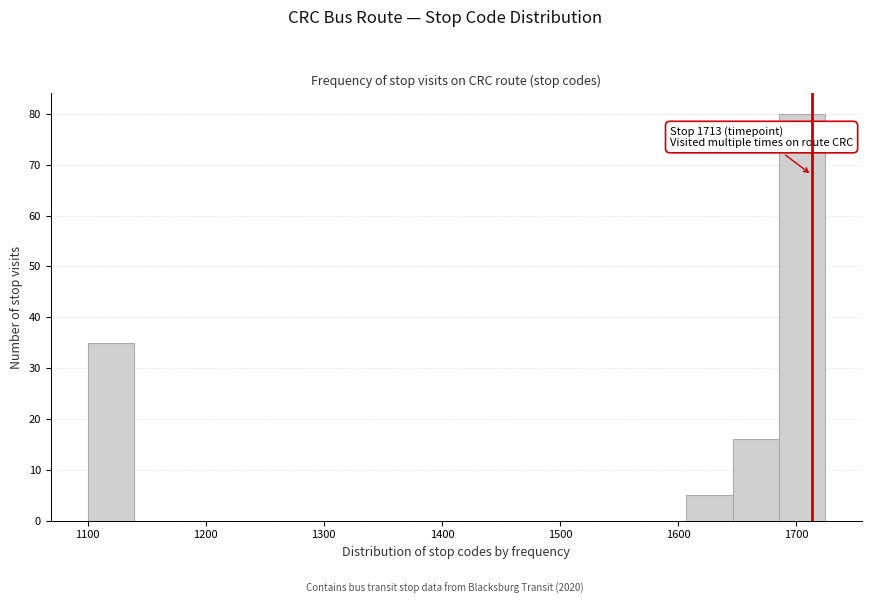

Read against the x-axis, roughly where is the centre of the tallest bar?

1700